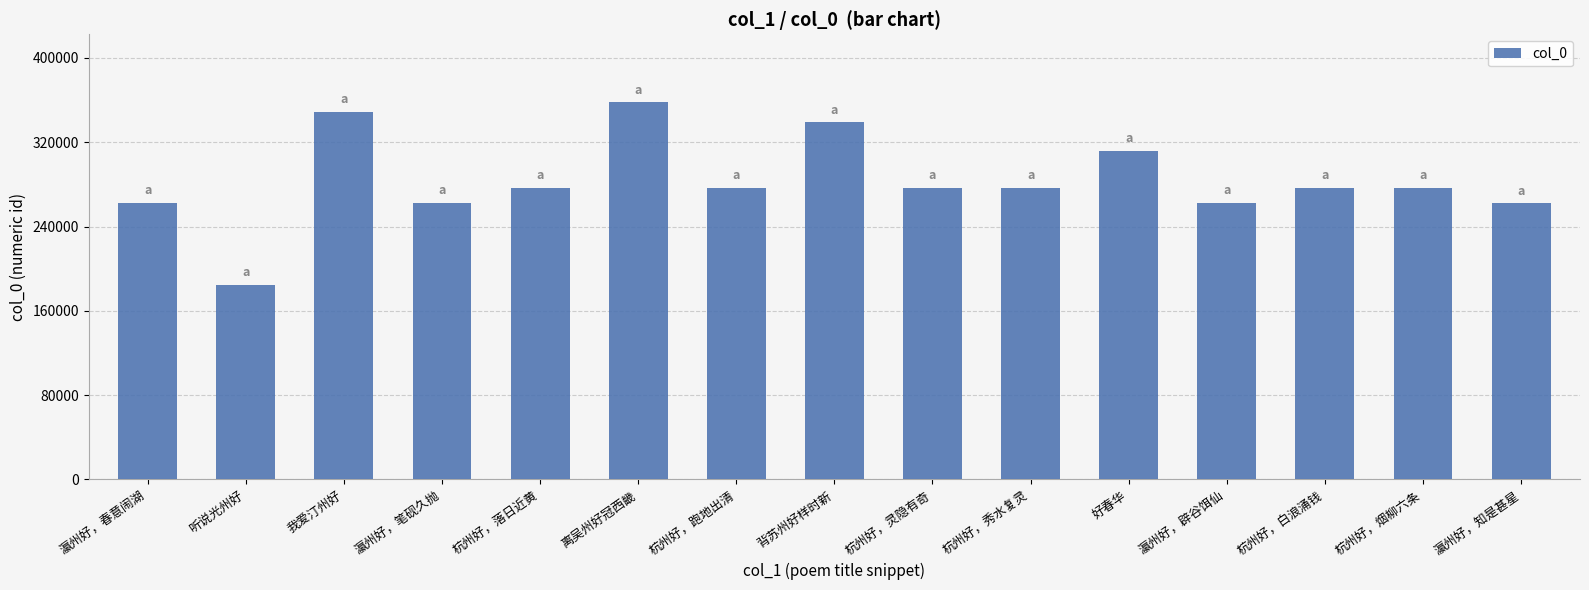

Which has a higher value, 瀛州好，笔砚久抛 or 杭州好，秀水复灵?

杭州好，秀水复灵